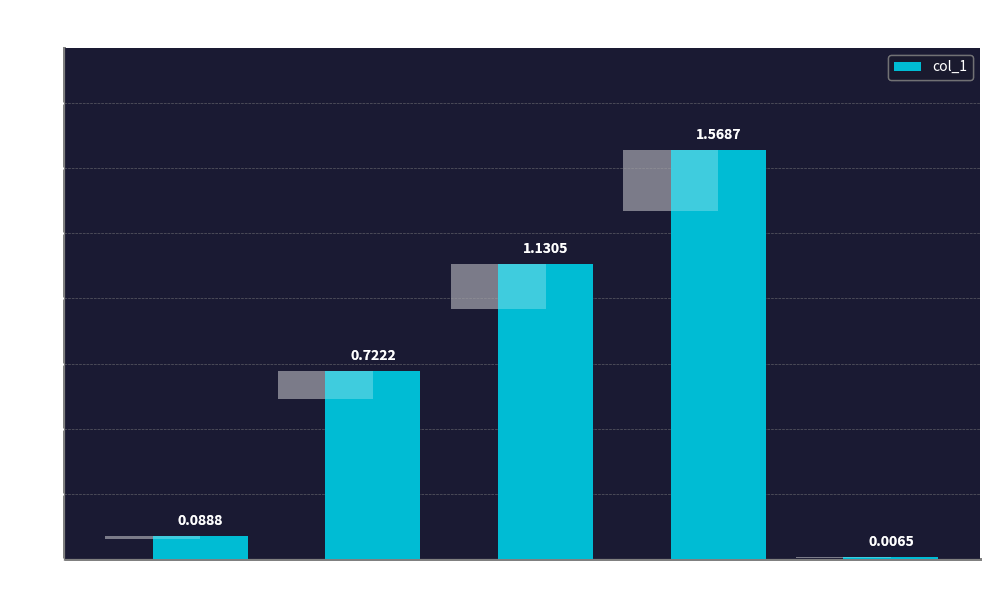

What is the change in value from MSE to MAPE?

+0.6